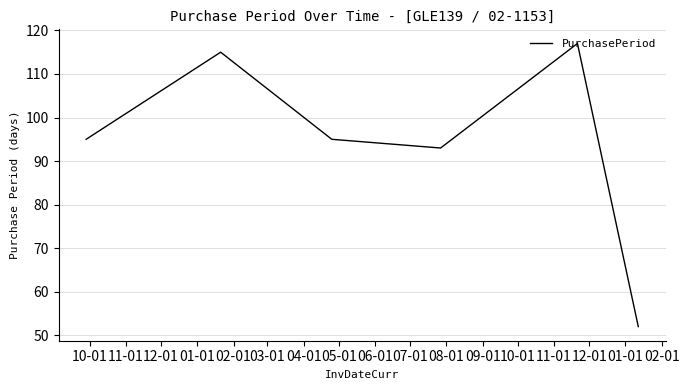

What is the greatest value displayed?

117